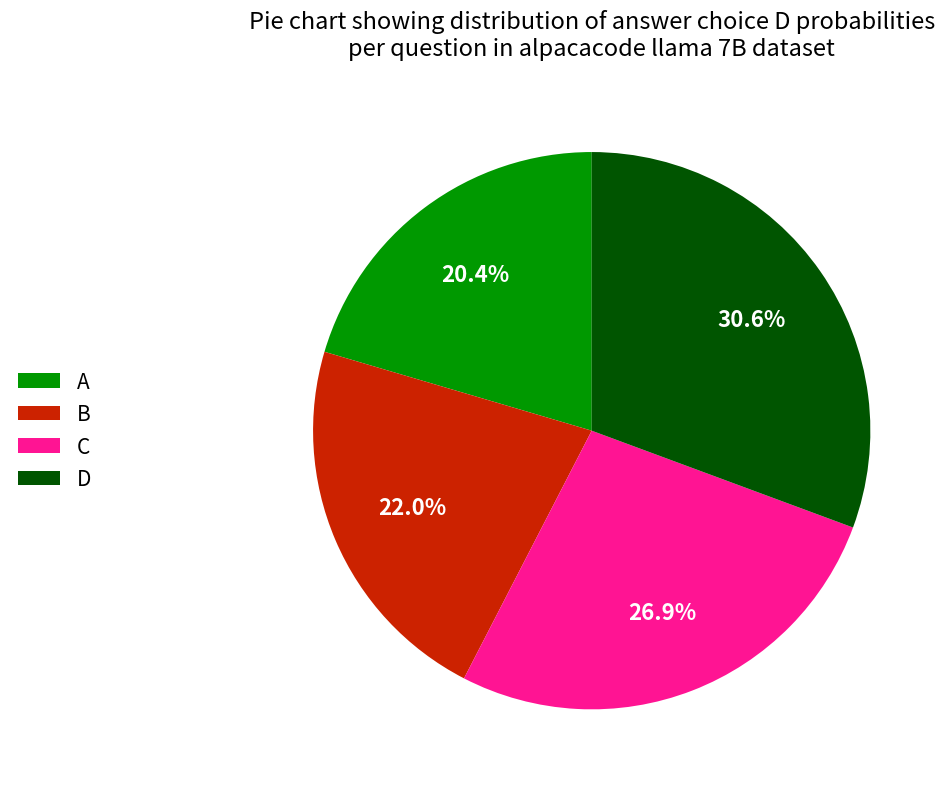

How much of the chart is everything except B?

78.0%